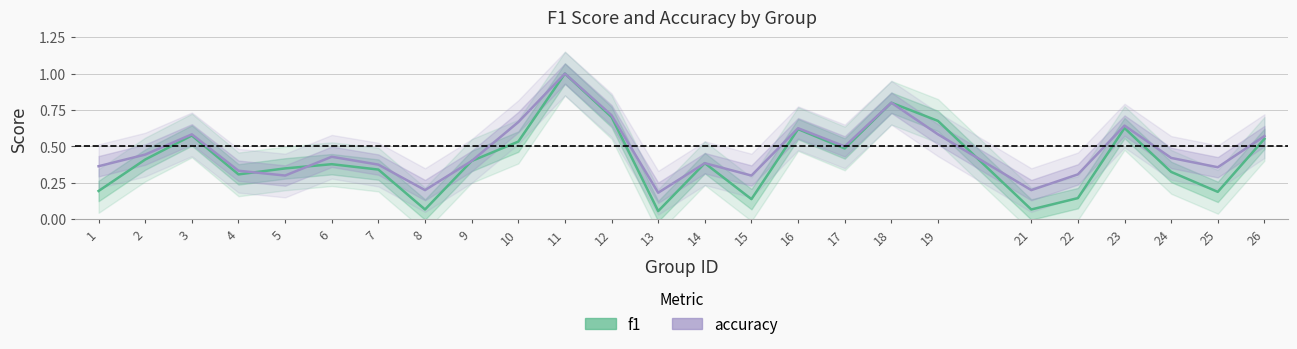

Which series changed the most between 19 and 25?

f1